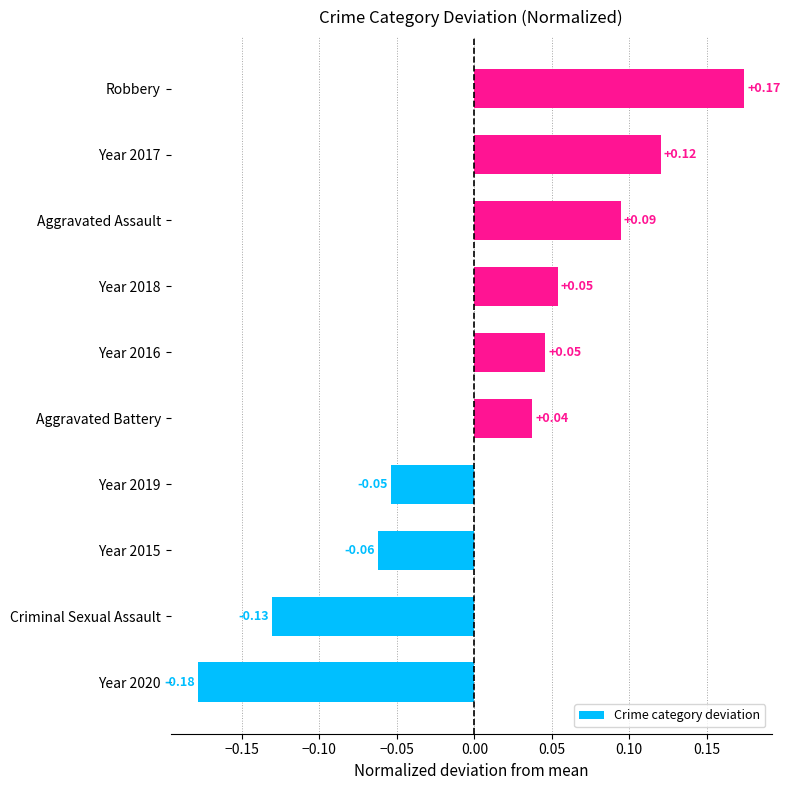

At which category does the chart reach its peak across all series?

Robbery